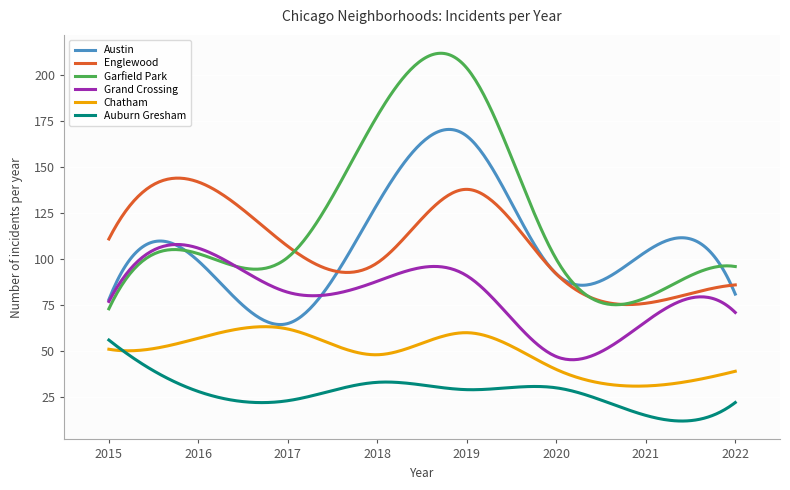

True or false: Chatham has more than 0 points higher than both neighbors.

True